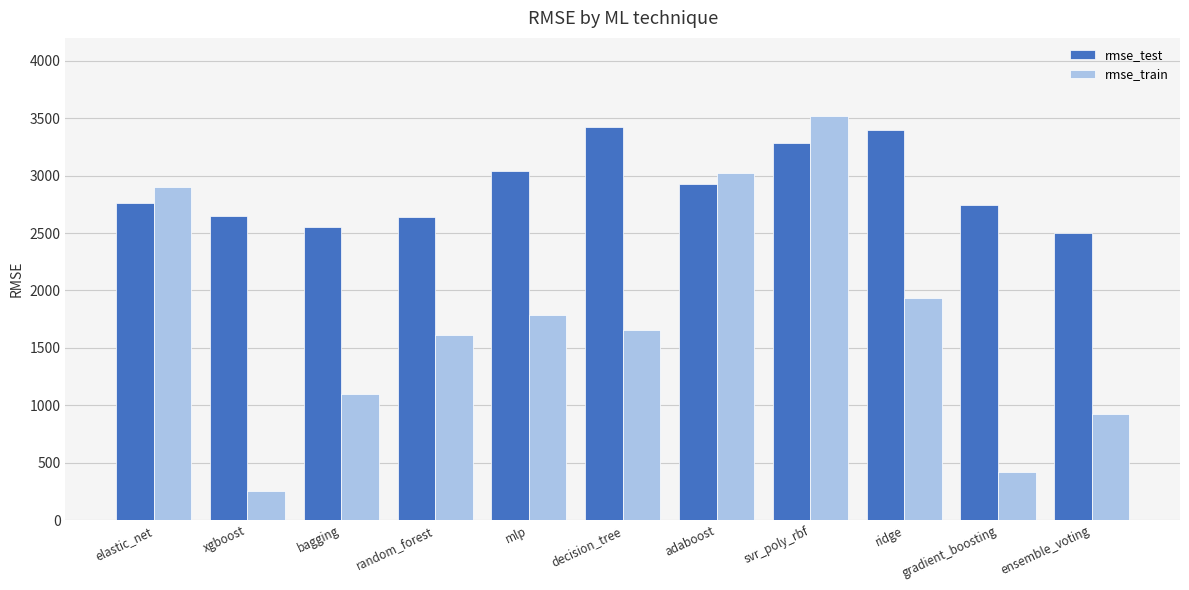

Which series changed the most between elastic_net and mlp?

rmse_train